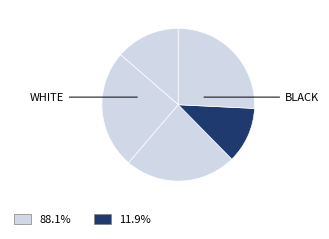

To the nearest percent, what is the difference between the largest and smallest slice percentages?

14%